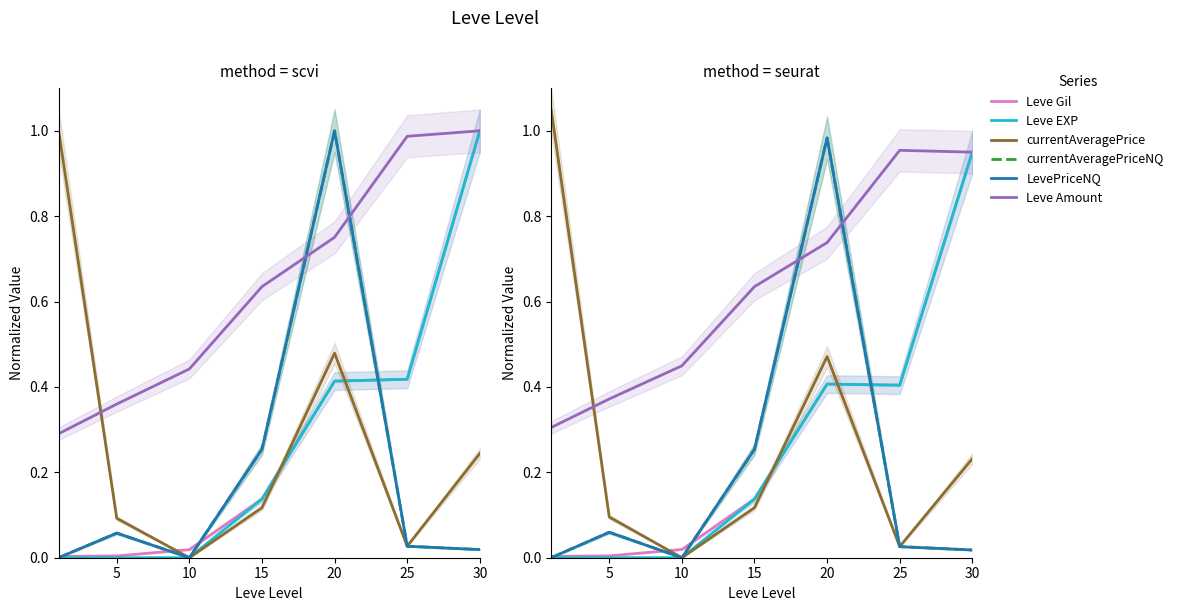

Is this an area chart (filled region under the line)?

No